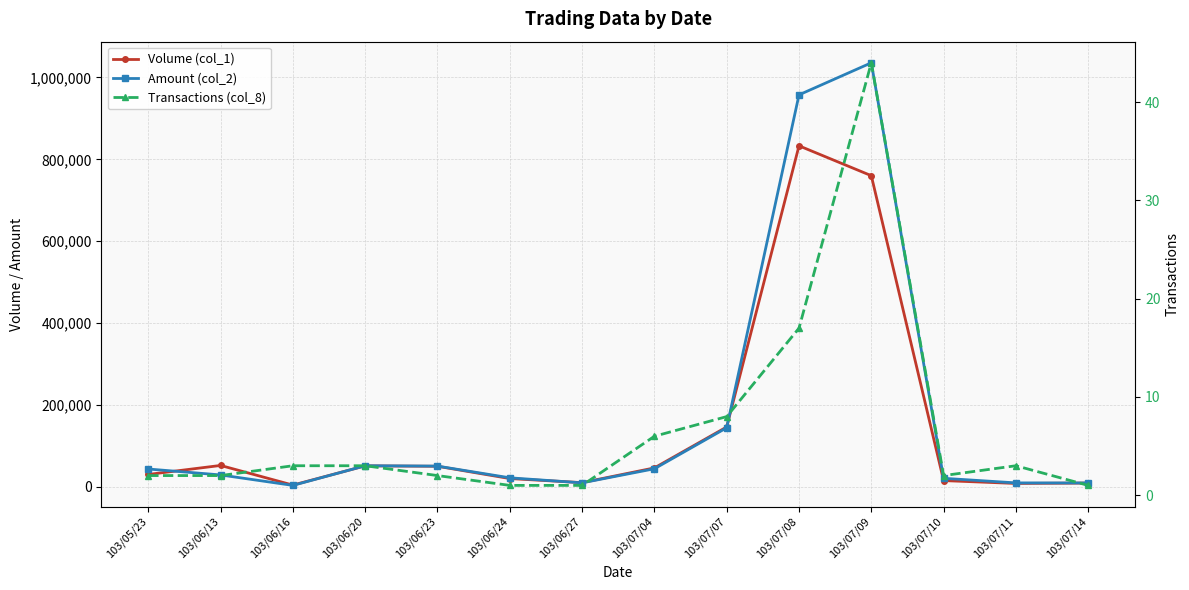

What are all the series names shown in the legend?

Volume (col_1), Amount (col_2), Transactions (col_8)